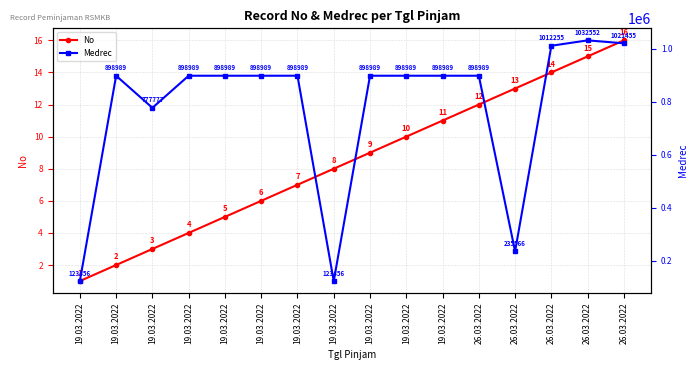

Reading right to left, transcribe all the data shown in this chart.

No: 16	15	14	13	12	11	10	9	8	7	6	5	4	3	2	1
Medrec: 1021455	1032552	1012255	235566	898989	898989	898989	898989	123456	898989	898989	898989	898989	777777	898989	123456